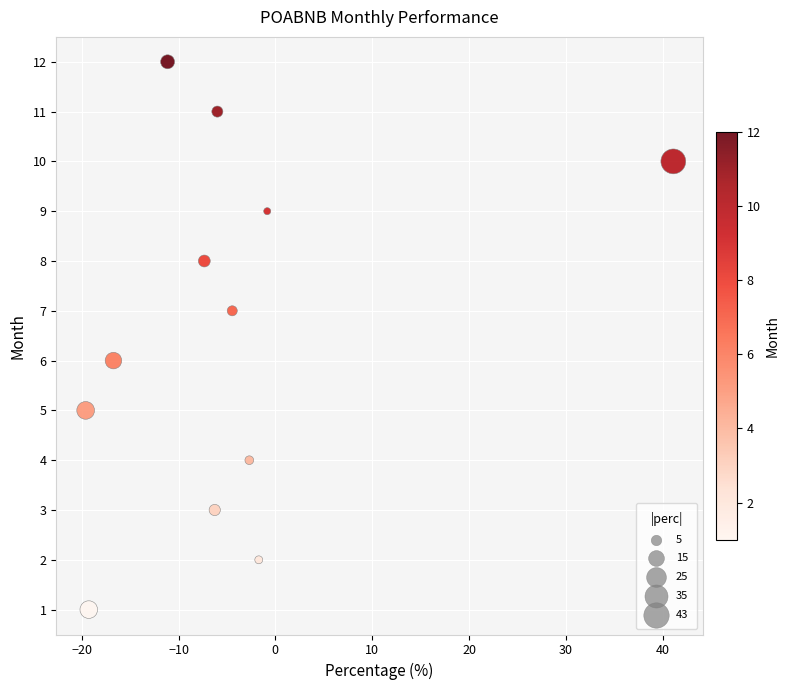

What is the range of Y values (max minus min)?

11